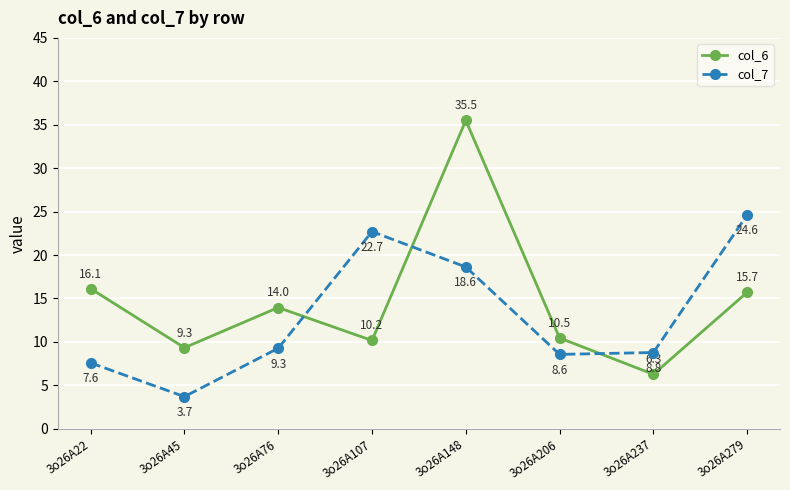

Count the number of data series in this chart.

2